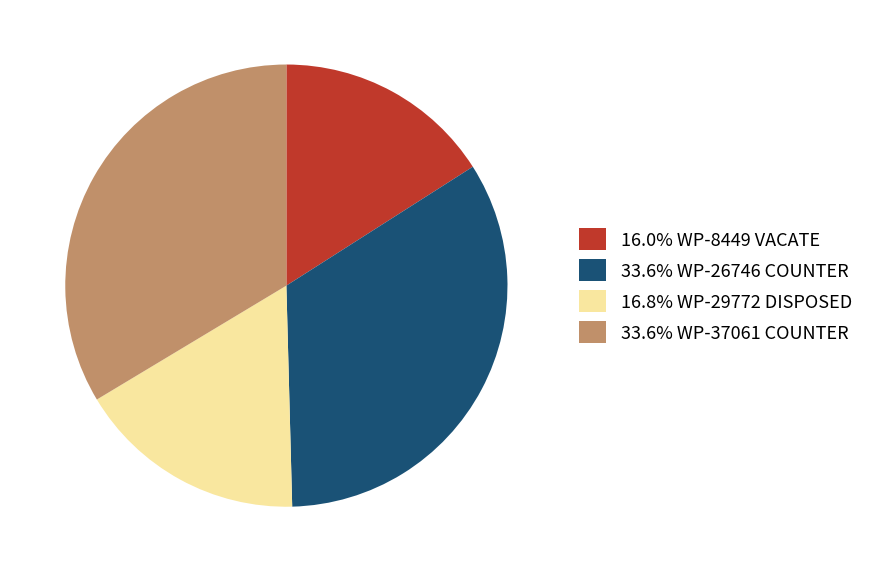

Approximately how many times larger is the value at 16.8% WP-29772 DISPOSED compared to 33.6% WP-26746 COUNTER?

0.5